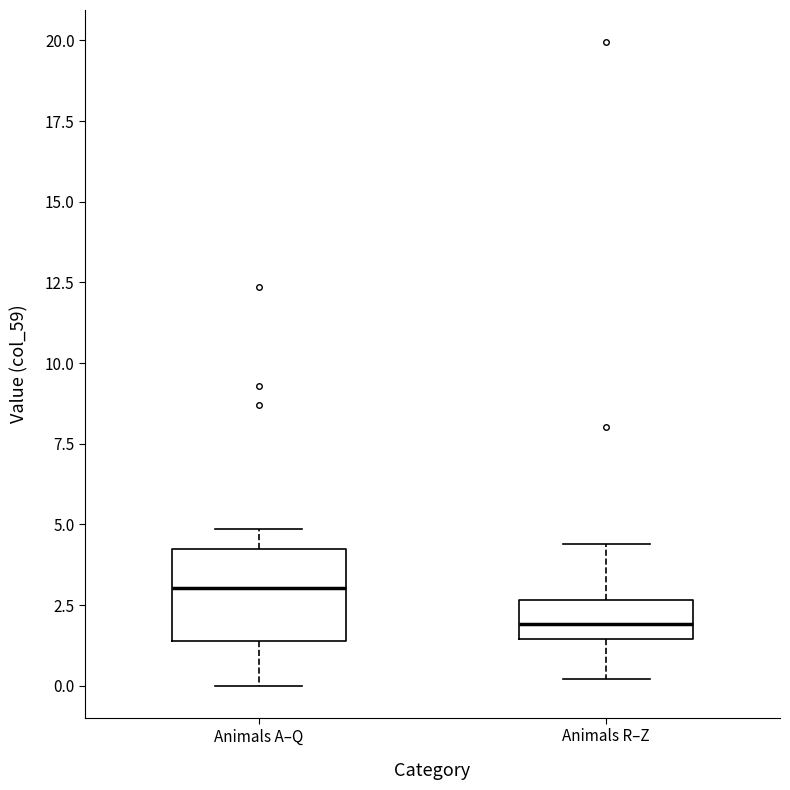

Which box's median line is the lowest?

Animals R–Z